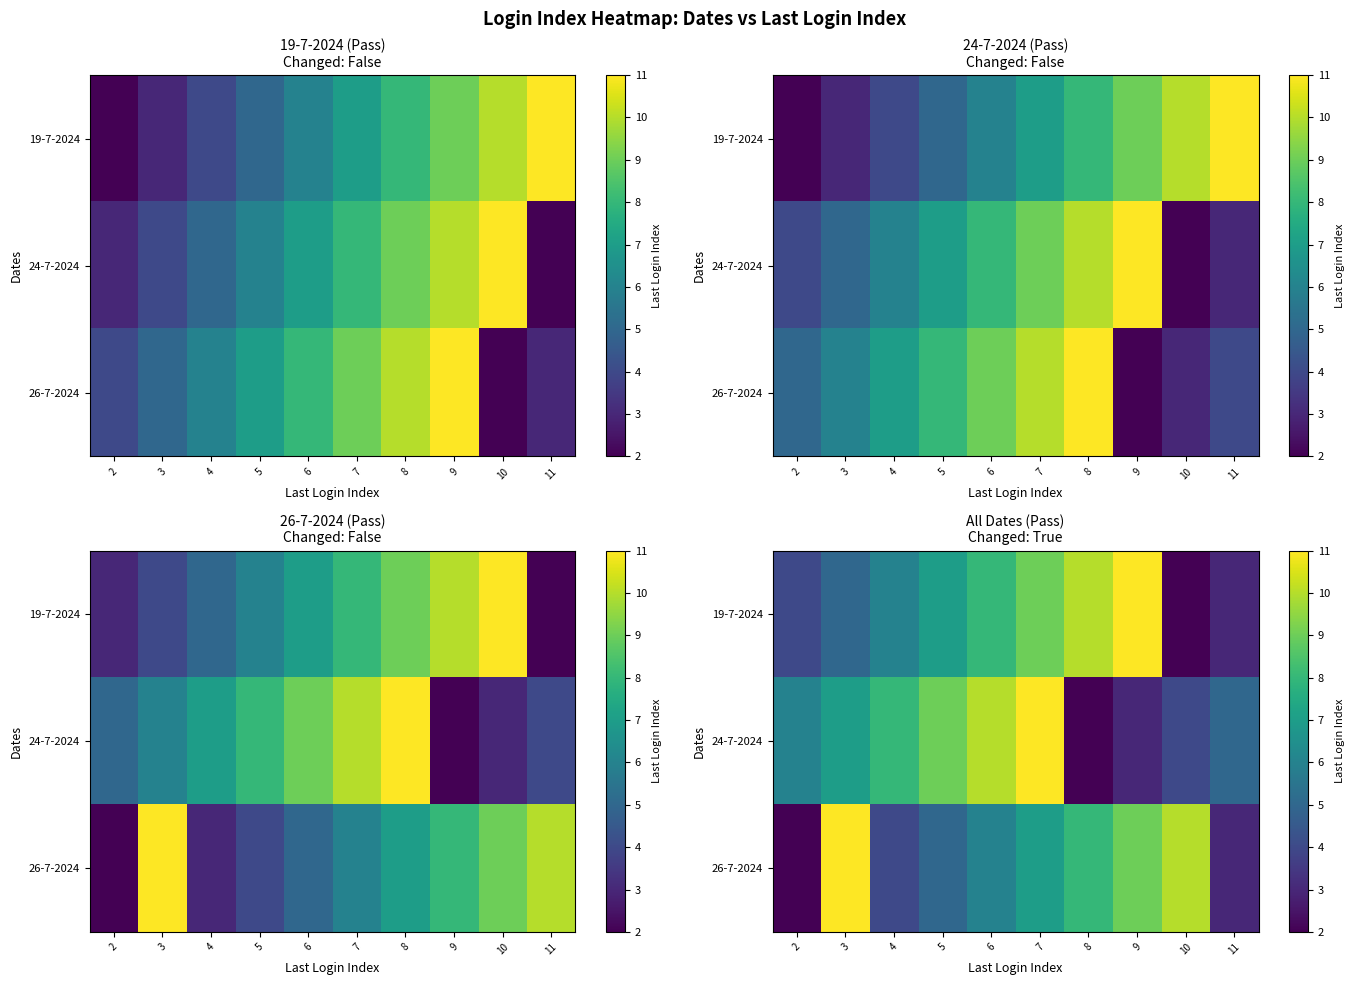

What is the difference between the second highest and second lowest values in the 26-7-2024 series?

7